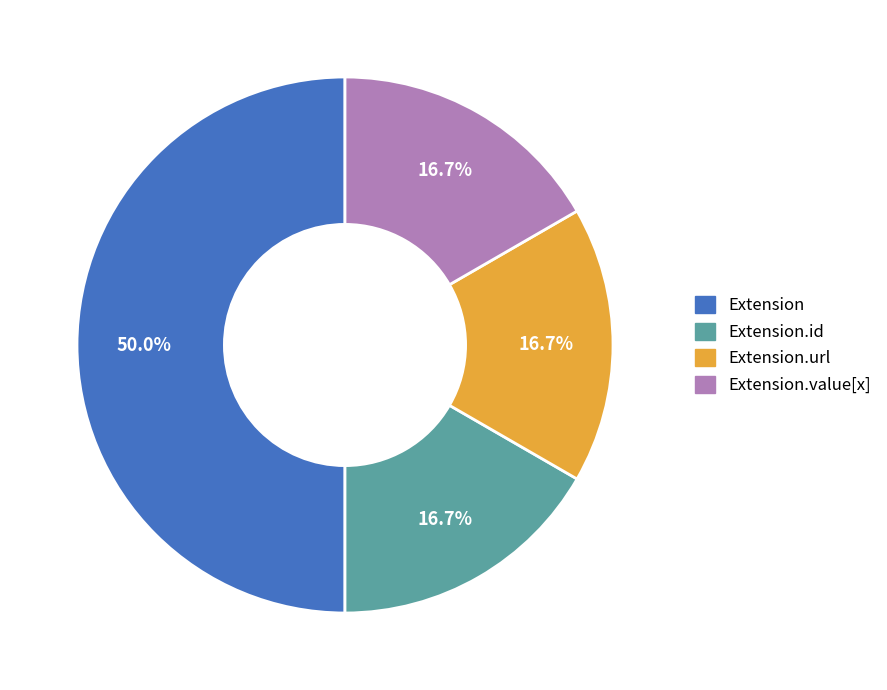

To the nearest percent, what is the average slice percentage?

25%